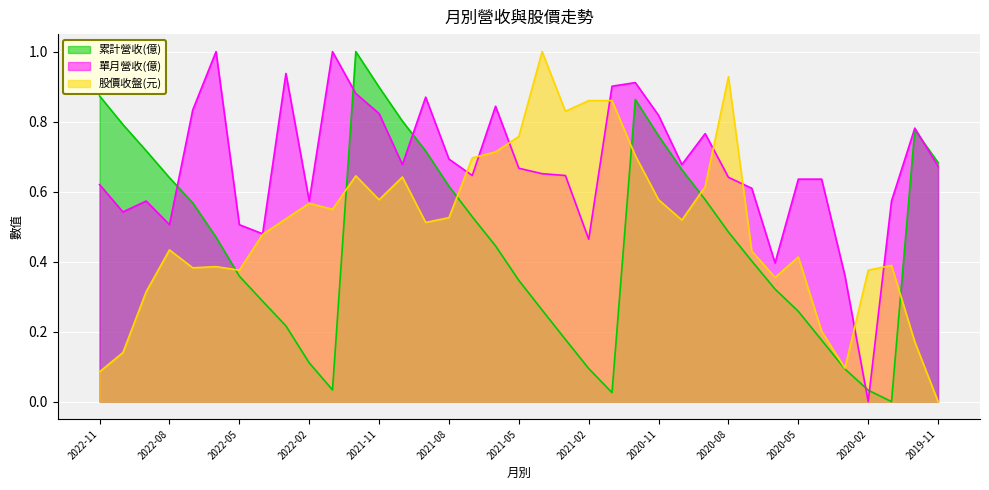

In 股價收盤(元), how many points are lower than both neighbors (excluding endpoints)?

9